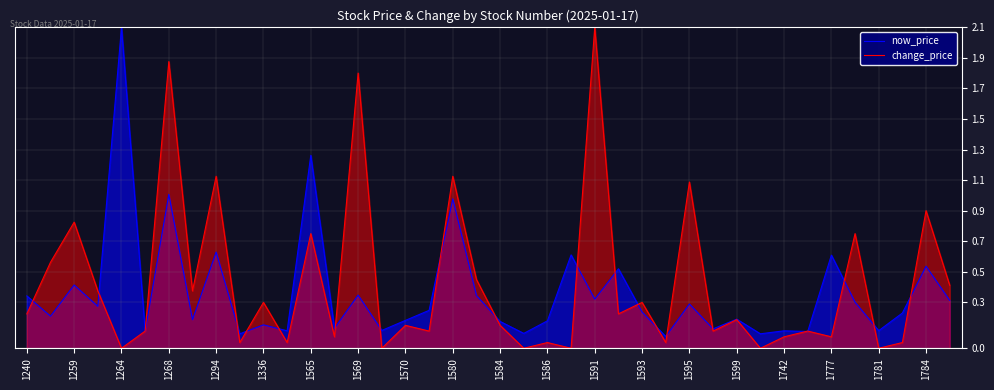

At how many categories does at least one series exceed 0?

40